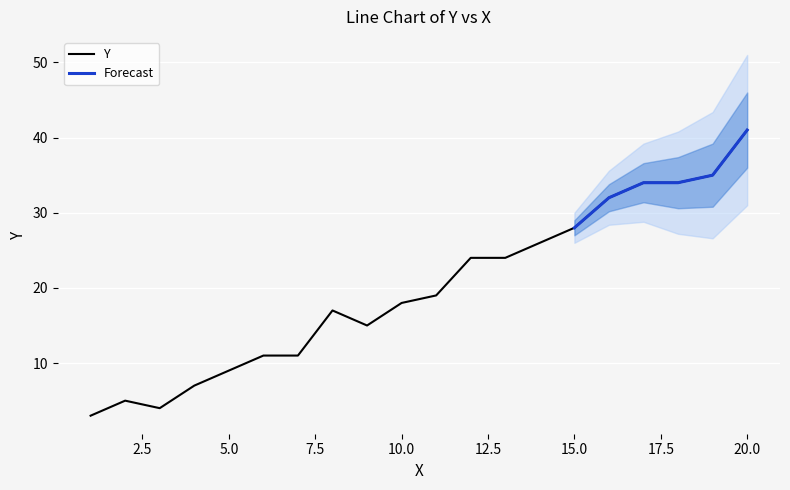

List the labels in order of value, largest first.

20, 19, 17, 18, 16, 15, 14, 12, 13, 11, 10, 8, 9, 6, 7, 5, 4, 2, 3, 1